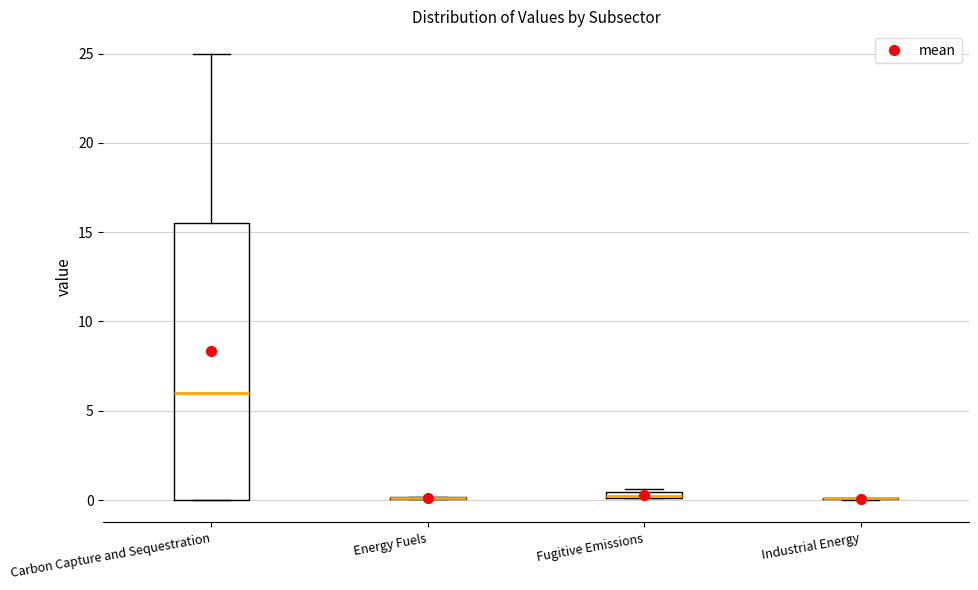

Comparing the boxes themselves (not the whiskers), which one is the tallest?

Carbon Capture and Sequestration